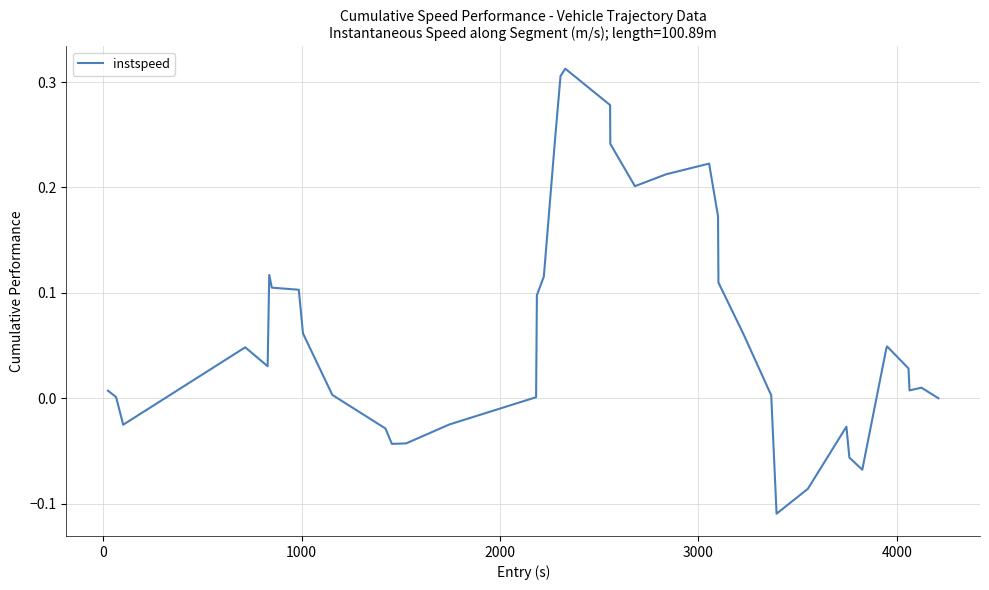

What is the difference between the maximum and minimum values?

0.4